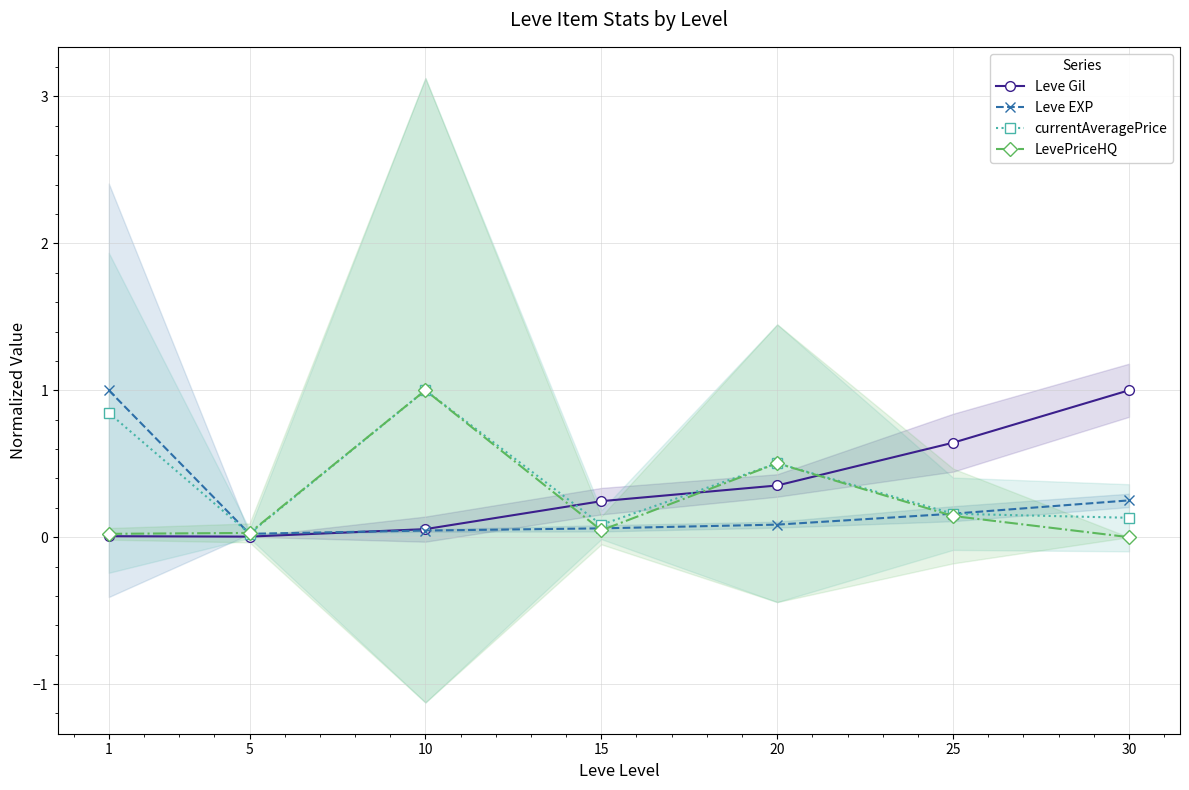

At which label does Leve EXP reach its minimum?

5